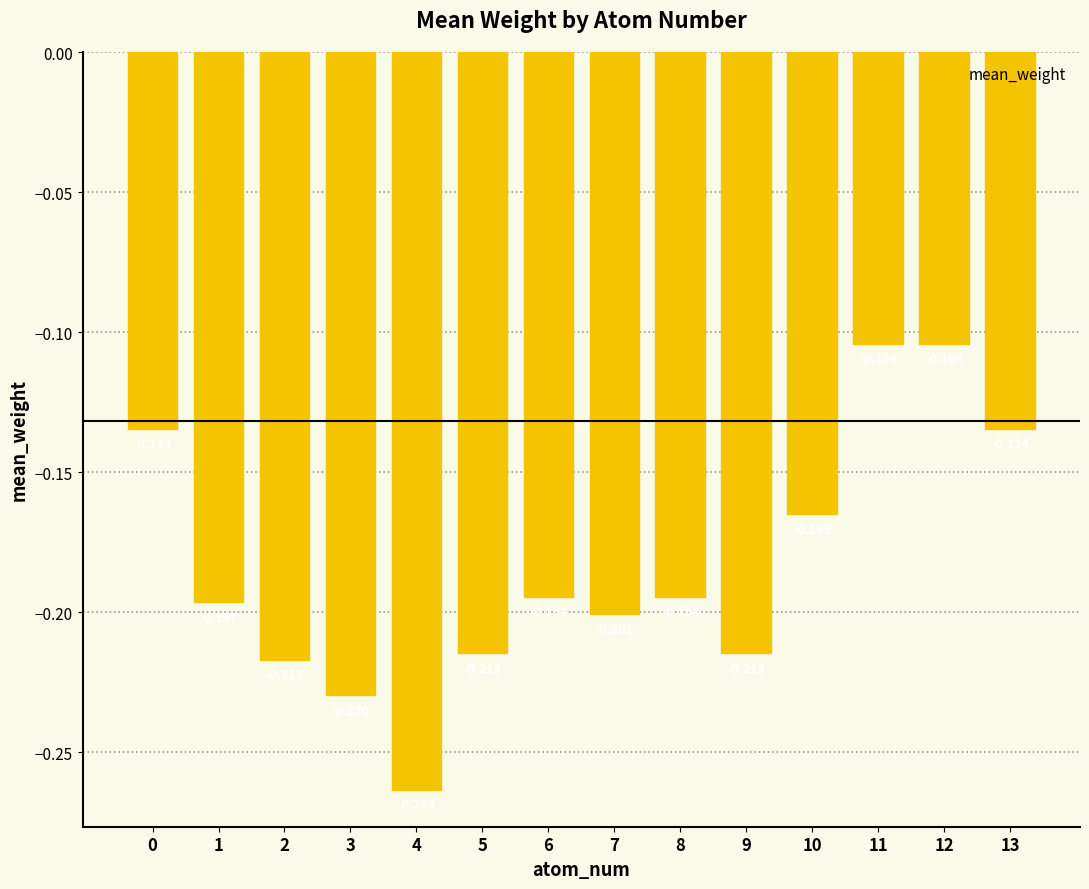

How many distinct data groups are displayed?

1